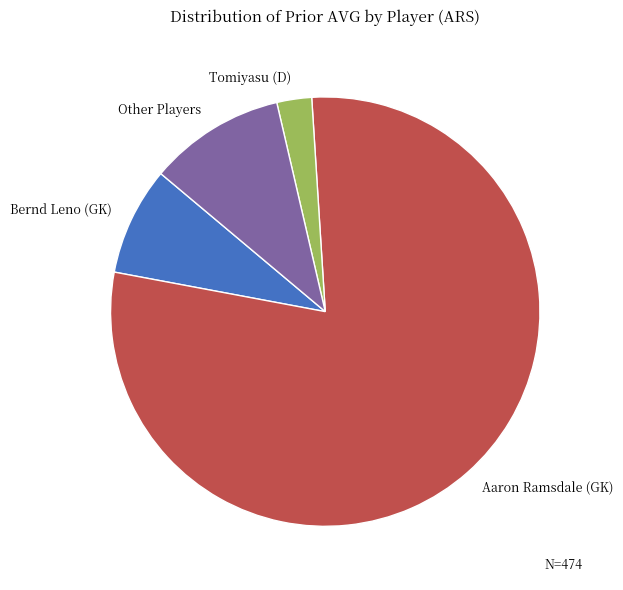

What is the ratio of the value at Aaron Ramsdale (GK) to the value at Bernd Leno (GK)?

9.7